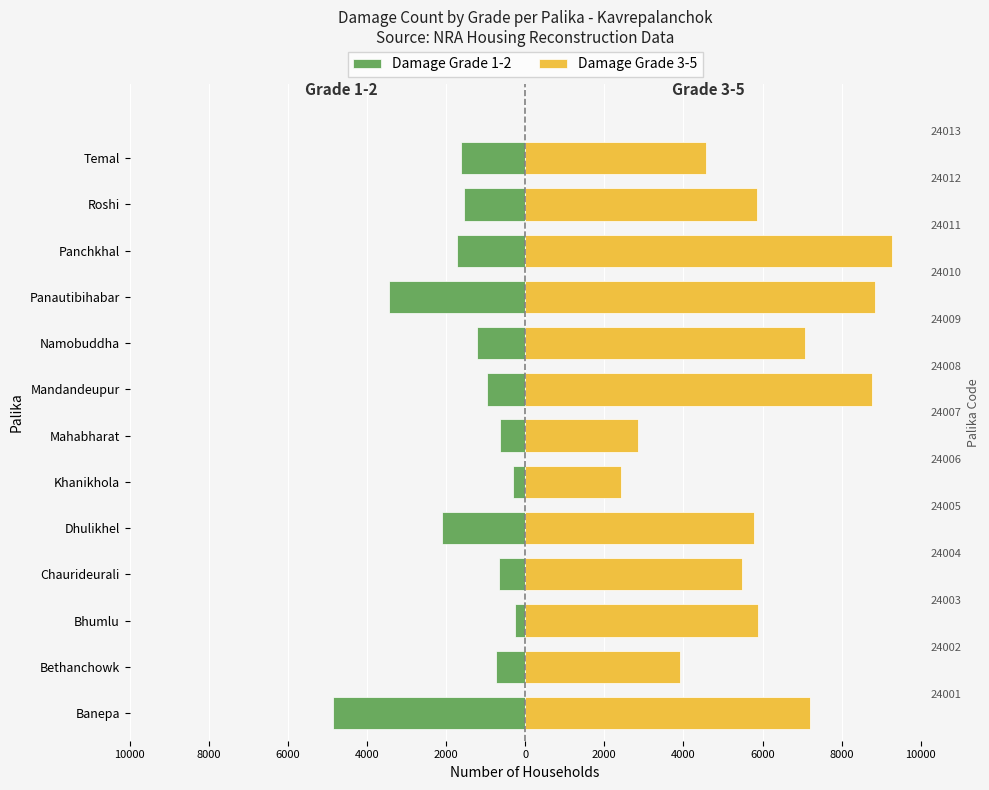

What is the value of the Damage Grade 1-2 bar at the 8th from the left?

-654